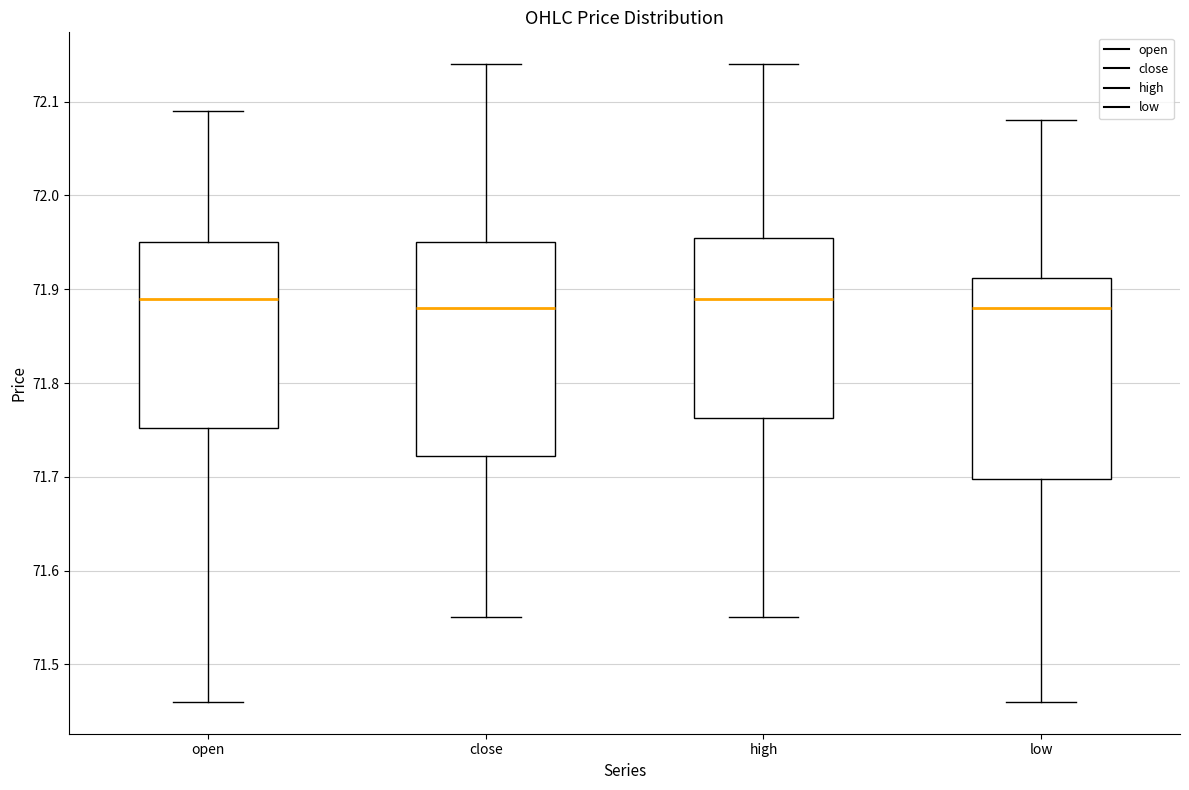

Reading left to right, read every box against the y-axis: the position of its median line, the range the box covers, and the ends of its whiskers. The values are not printed on the chart, so give them approximately, as read against the axis.

open: median 71.89, box 71.75 to 71.95, whiskers 71.46 to 72.09
close: median 71.88, box 71.72 to 71.95, whiskers 71.55 to 72.14
high: median 71.89, box 71.76 to 71.96, whiskers 71.55 to 72.14
low: median 71.88, box 71.70 to 71.91, whiskers 71.46 to 72.08